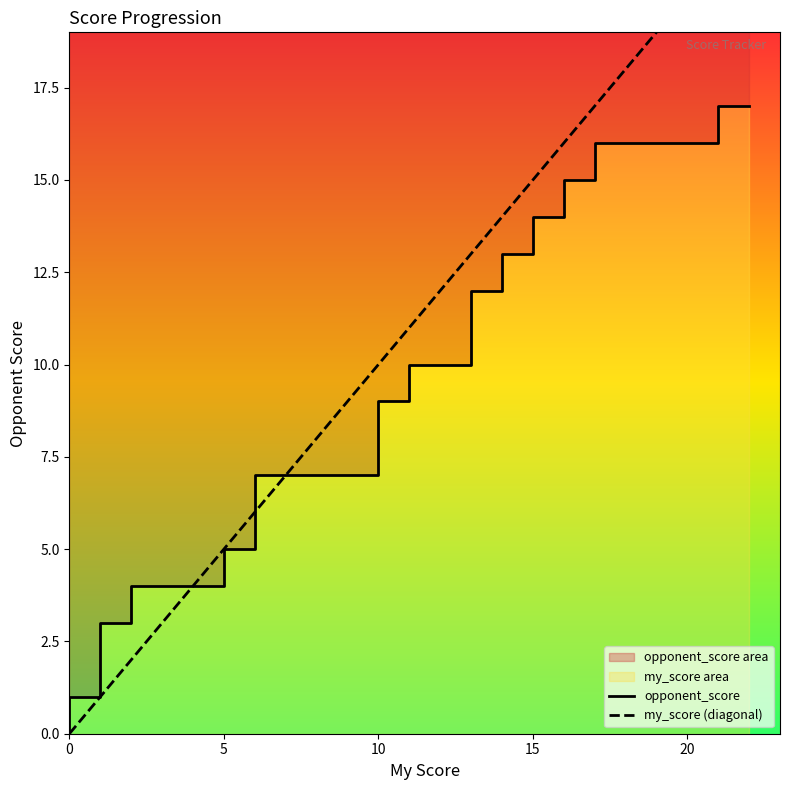

Which series has the largest total across all categories?

my_score (diagonal)